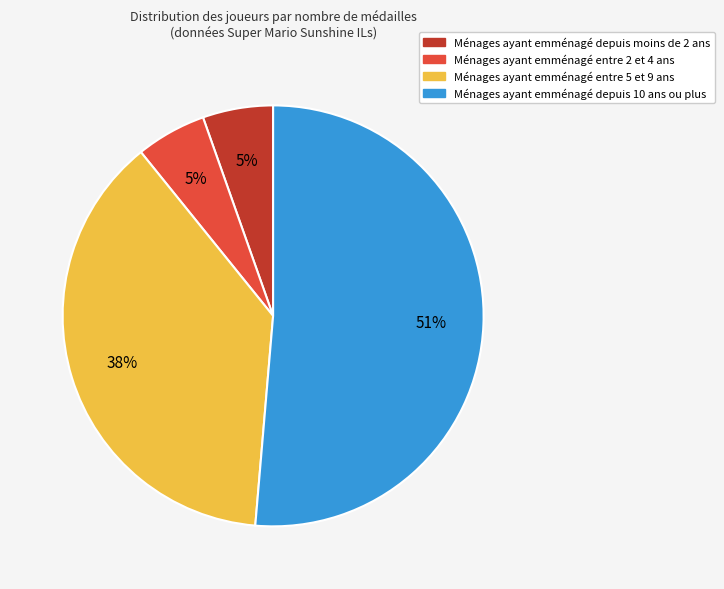

Which slice is the largest?

Ménages ayant emménagé depuis 10 ans ou plus